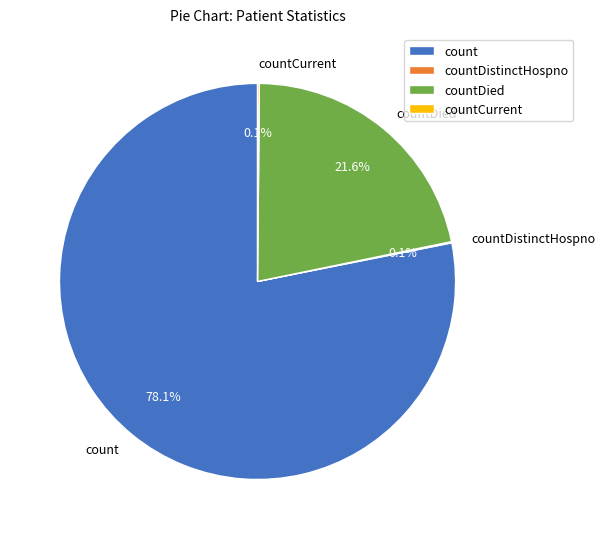

What percentage is NOT represented by countDied?

78.4%